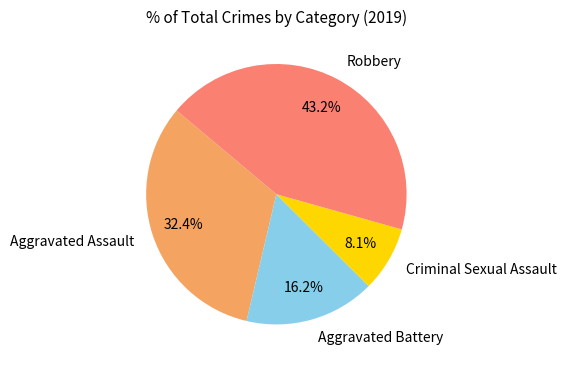

True or false: Aggravated Assault accounts for 32% of the total.

True